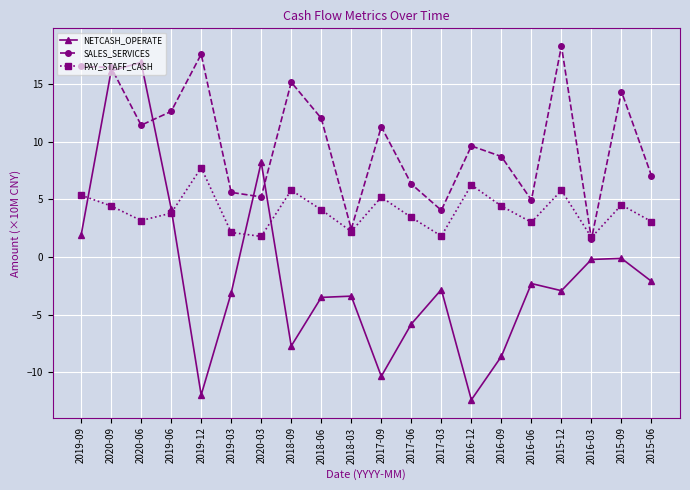

True or false: NETCASH_OPERATE has more than 2 interior local peaks.

True